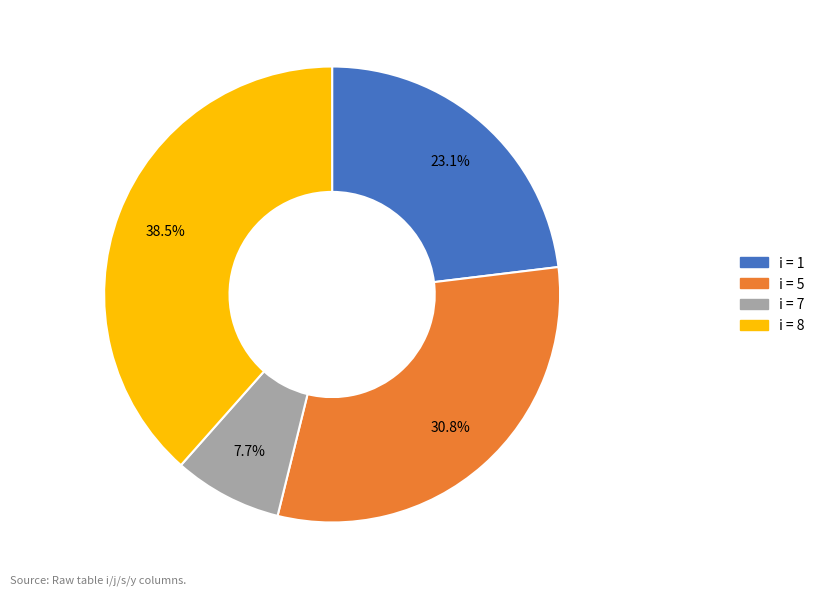

Does any single category account for the majority?

No